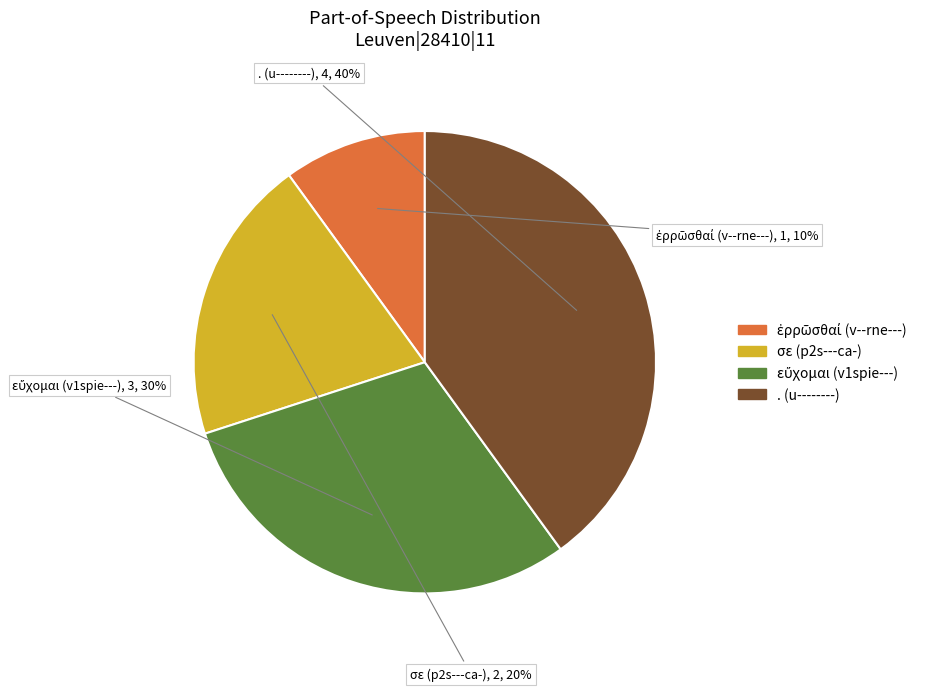

To the nearest percent, what is the difference between the largest and smallest slice percentages?

30%